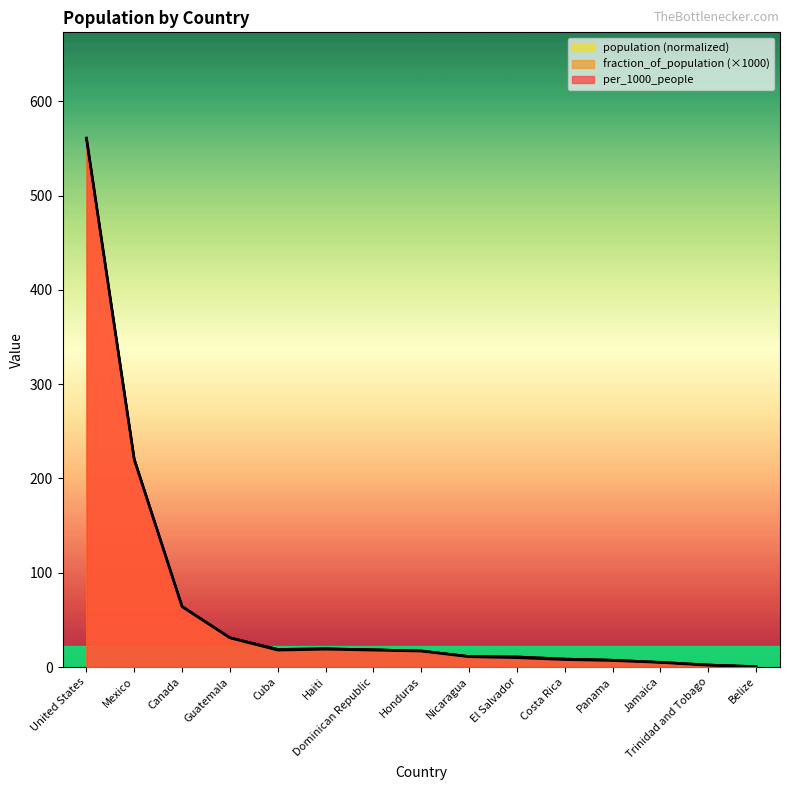

At which label does fraction_of_population first exceed 17?

United States